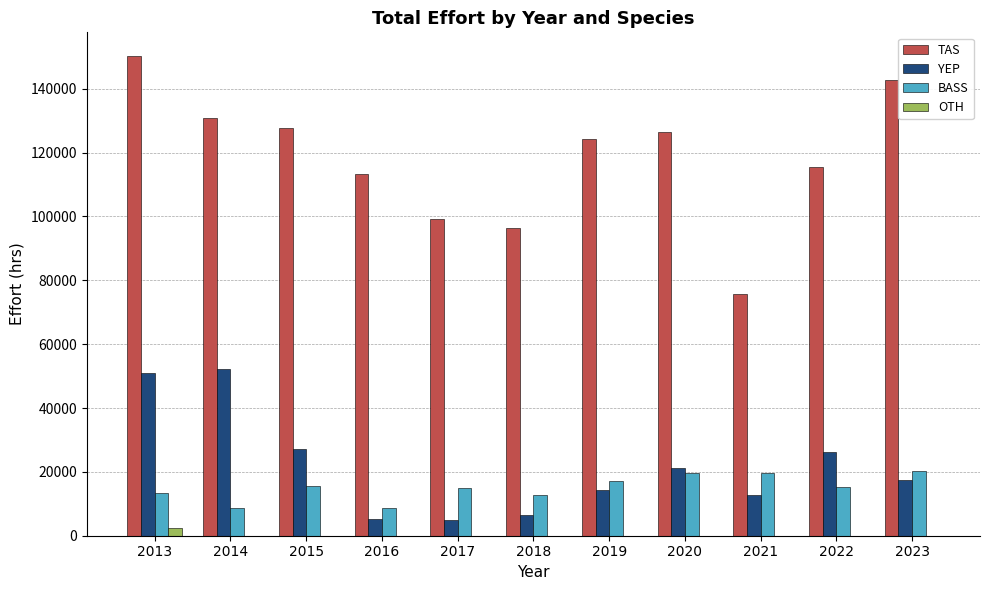

The YEP series shows 5276.5 at 2016. True or false?

True